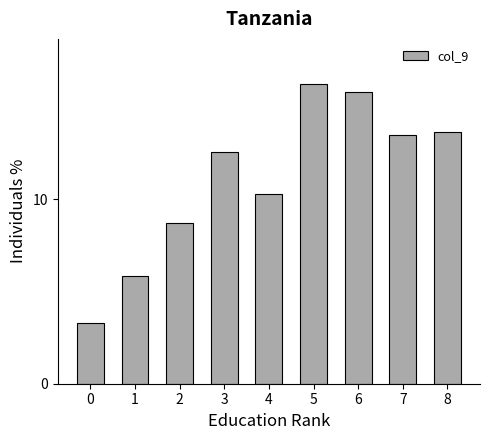

How many categories are shown in the chart?

9